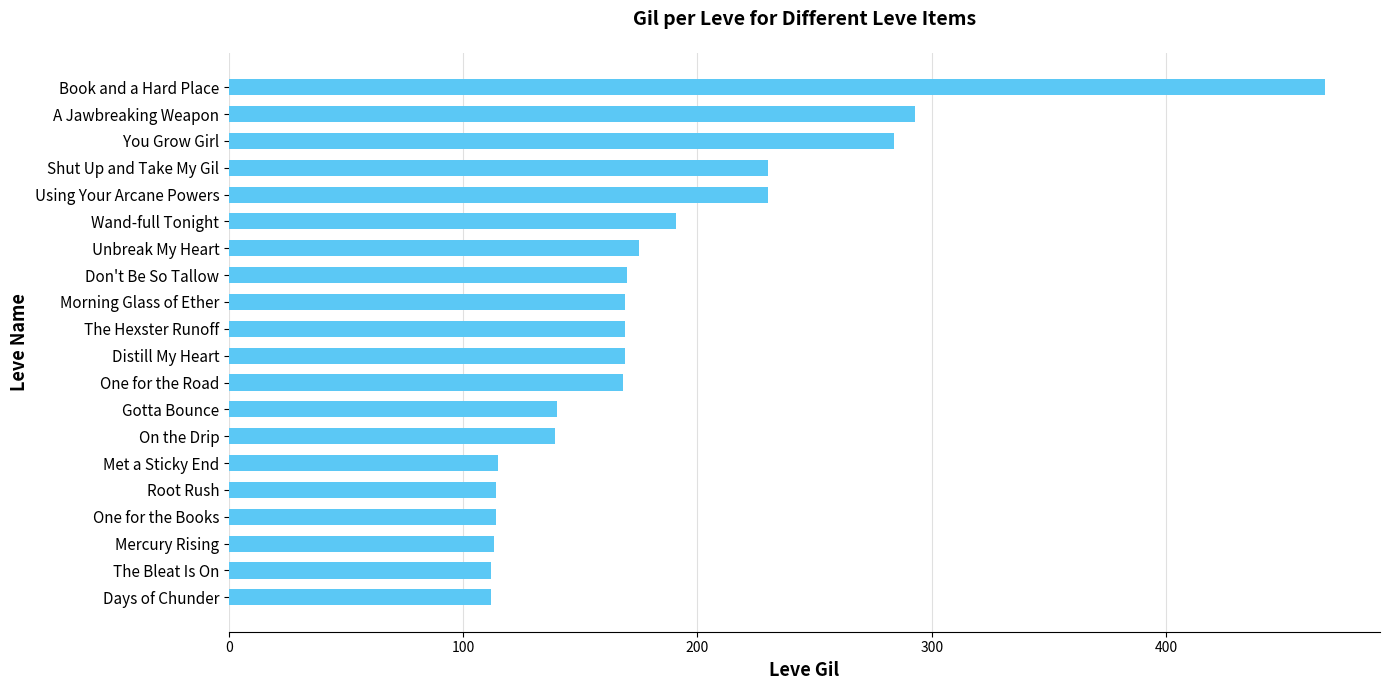

What is the ratio of the value at Met a Sticky End to the value at A Jawbreaking Weapon?

0.4